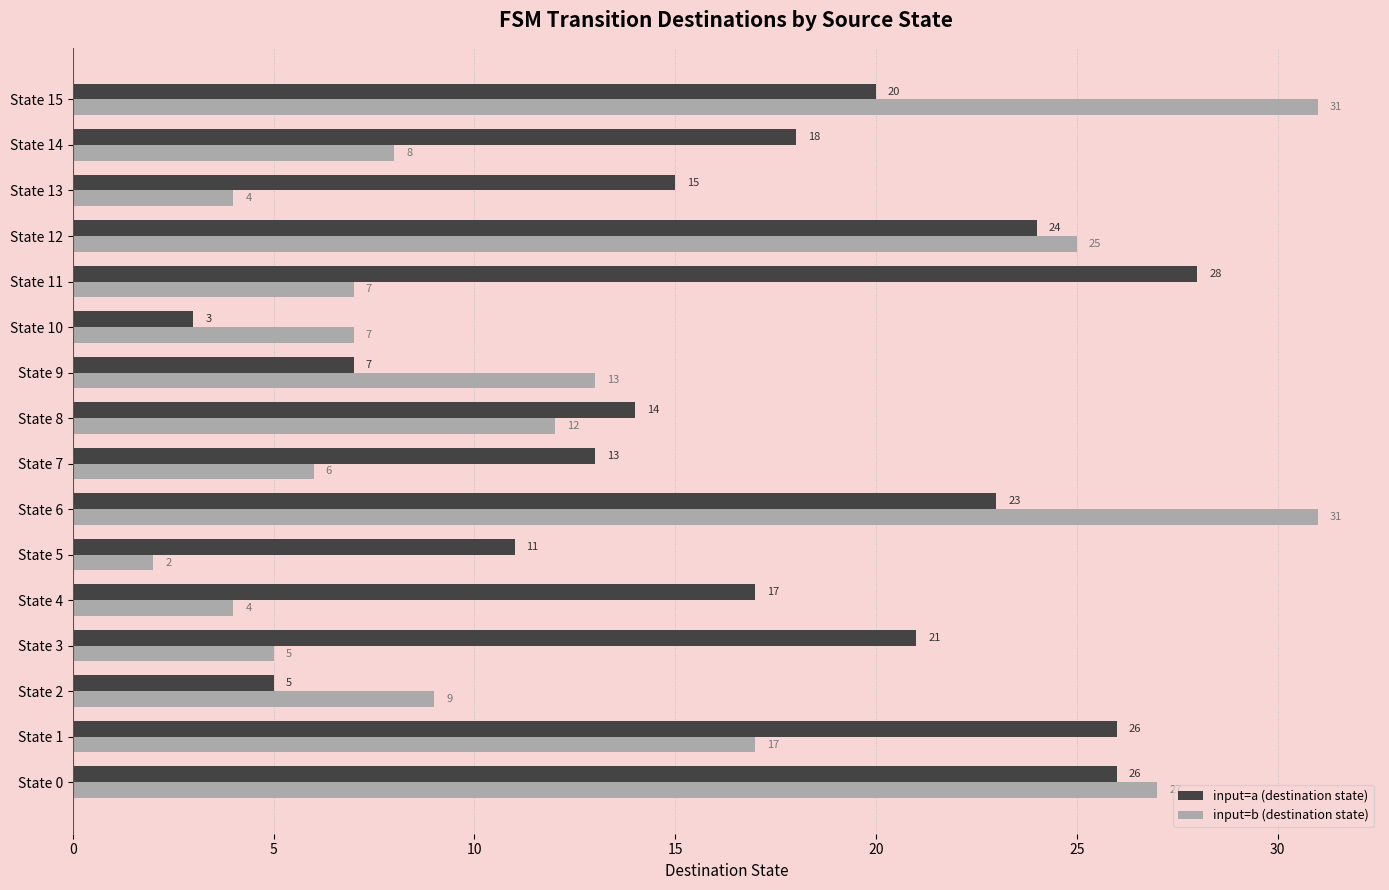

What is the difference between the maximum and minimum values in the input=b (destination state) series?

29